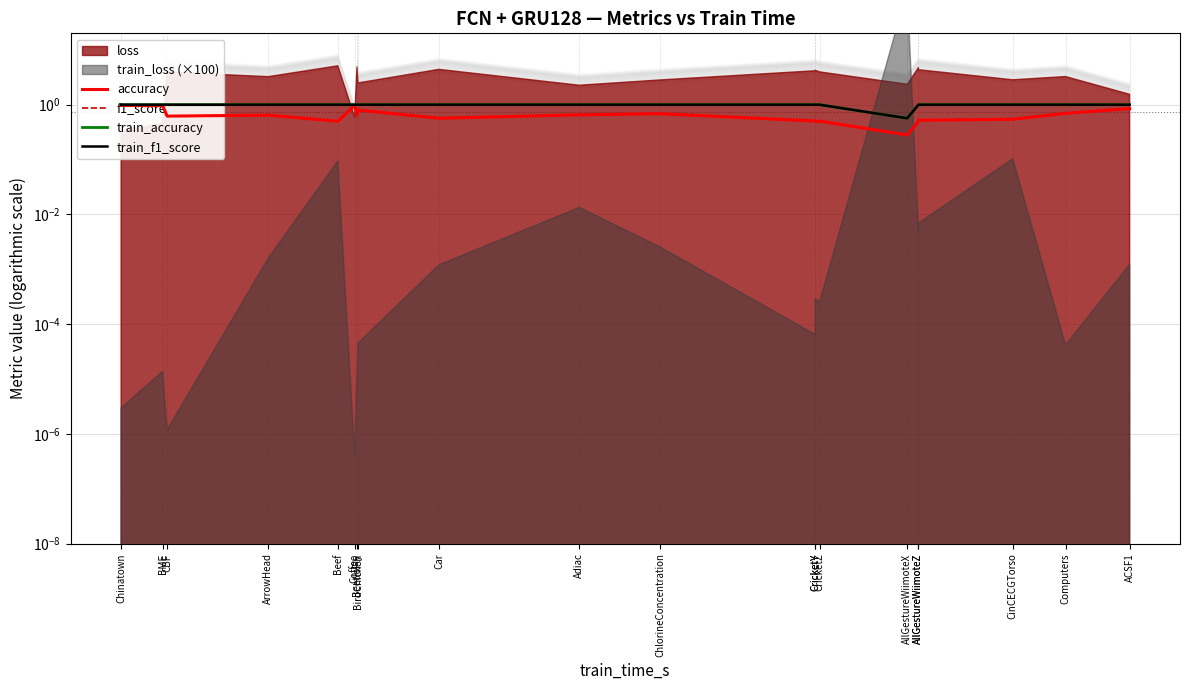

True or false: train_accuracy and train_f1_score intersect in this chart.

False